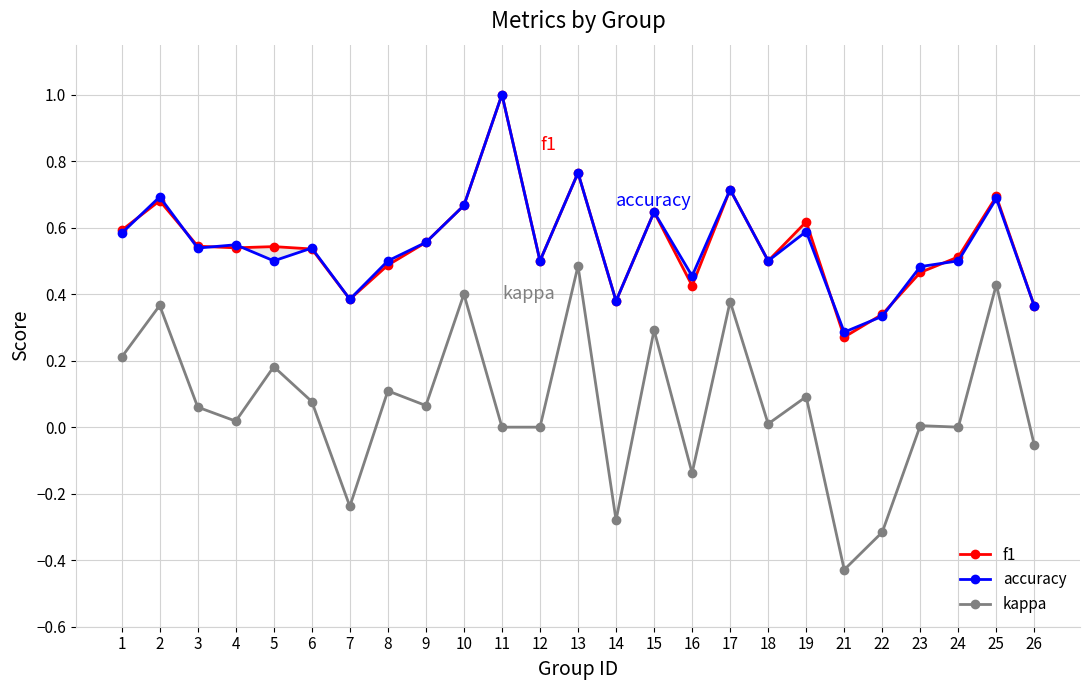

What is the maximum value shown in the chart?

1.0